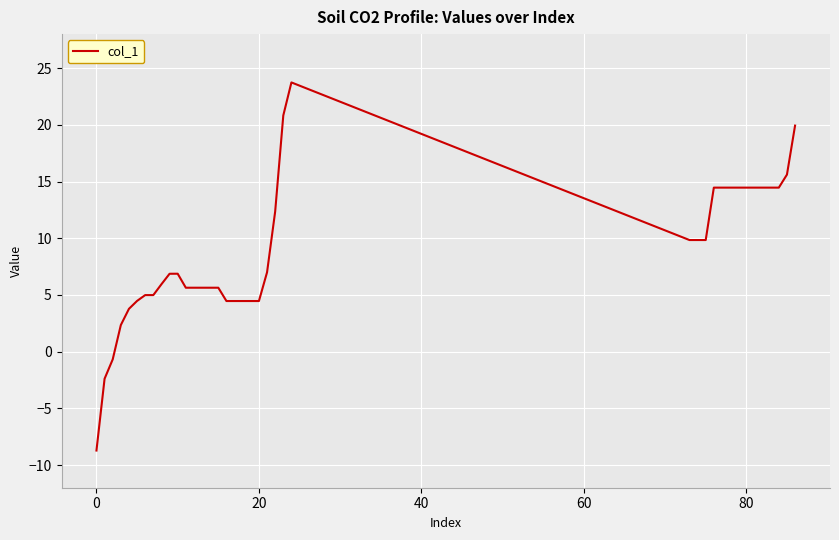

What is the difference between the maximum and minimum values?

32.5